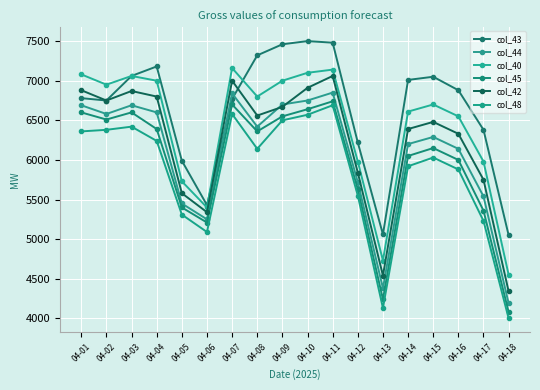

Which series has the largest total across all categories?

col_43